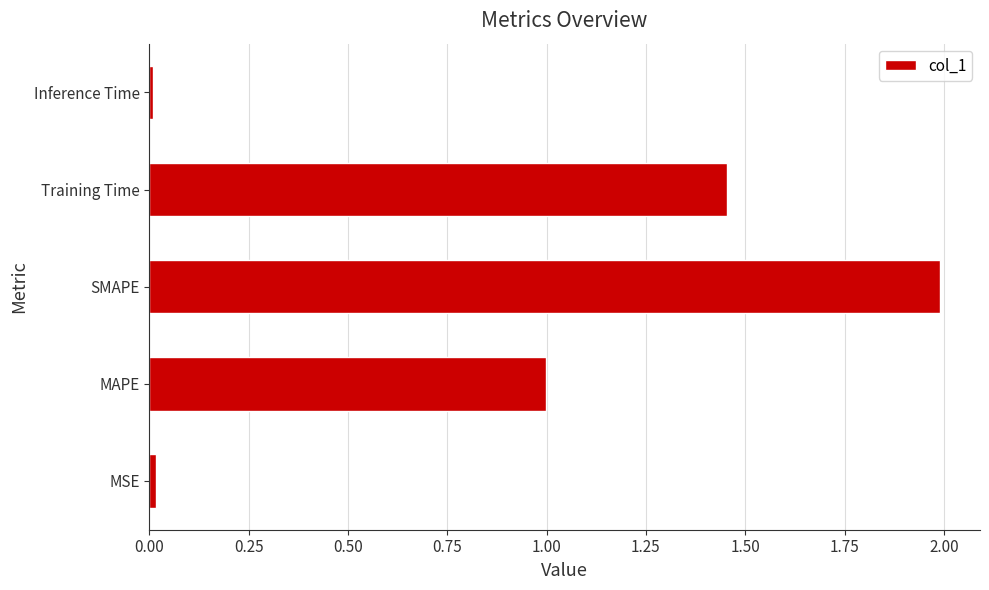

The chart shows a value of 0.0 at MSE. True or false?

True